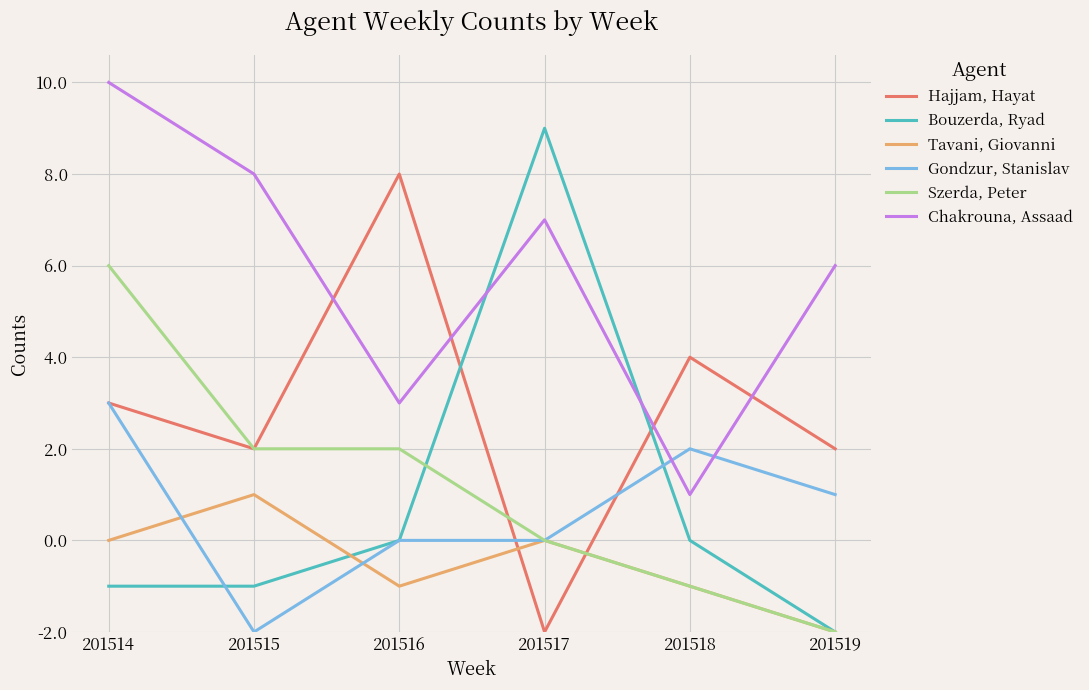

Reading left to right, list all the values displayed in this chart.

Hajjam, Hayat: 201514=5	201515=4	201516=10	201517=0	201518=6	201519=4
Bouzerda, Ryad: 201514=1	201515=1	201516=2	201517=11	201518=2	201519=0
Tavani, Giovanni: 201514=2	201515=3	201516=1	201517=2	201518=1	201519=0
Gondzur, Stanislav: 201514=5	201515=0	201516=2	201517=2	201518=4	201519=3
Szerda, Peter: 201514=8	201515=4	201516=4	201517=2	201518=1	201519=0
Chakrouna, Assaad: 201514=12	201515=10	201516=5	201517=9	201518=3	201519=8